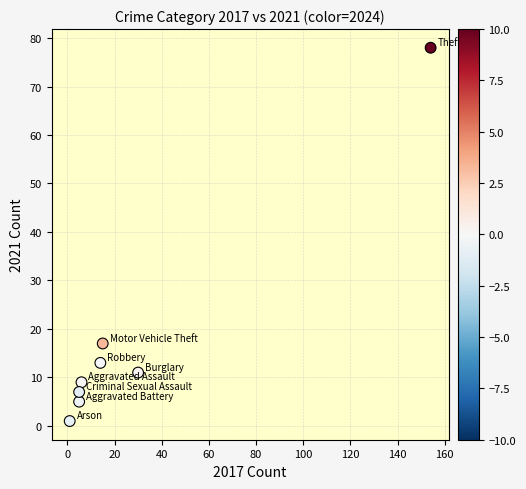

What Y value in the scatter plot is closest to 39?

17